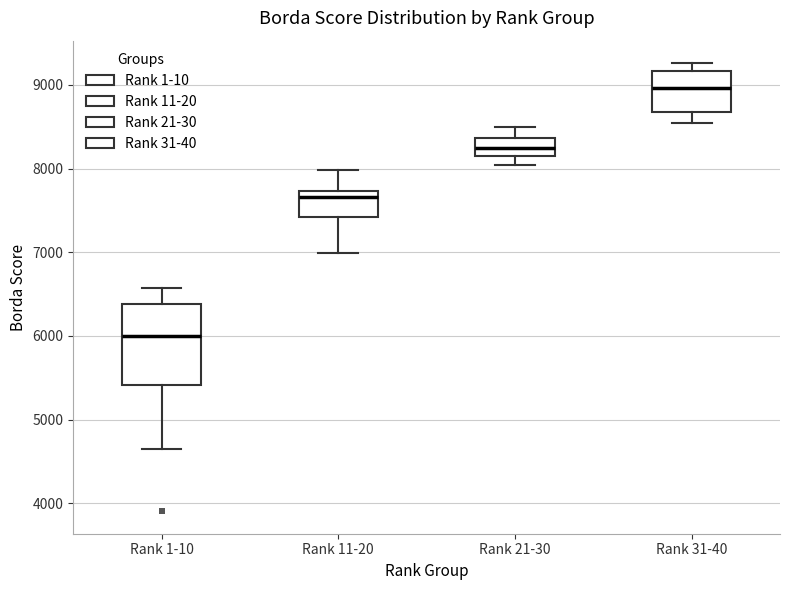

Which box is the tallest, from its lower edge to its upper edge?

Rank 1-10